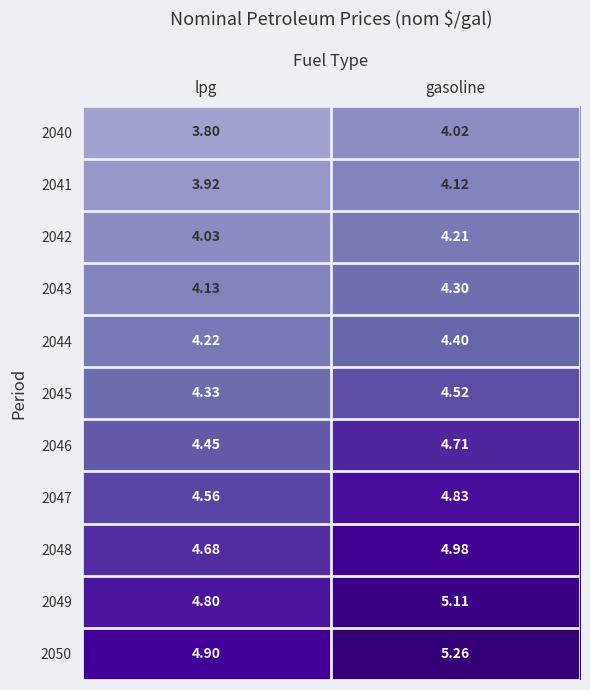

At which label is 2042 closest to 4?

lpg